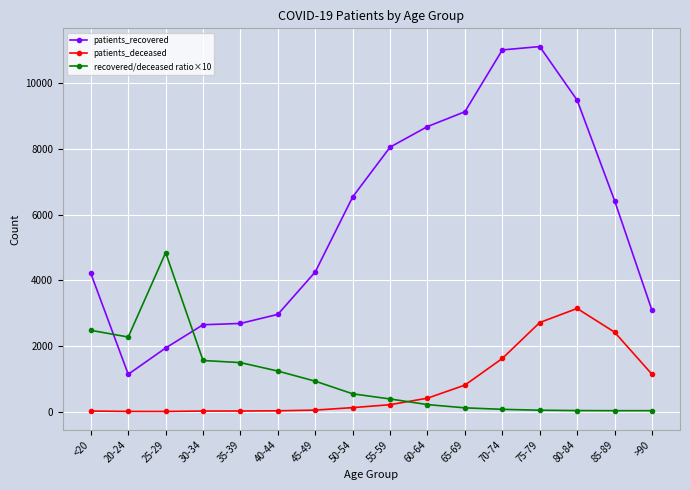

Between 25-29 and 30-34, which series saw the biggest shift?

recovered/deceased ratio×10